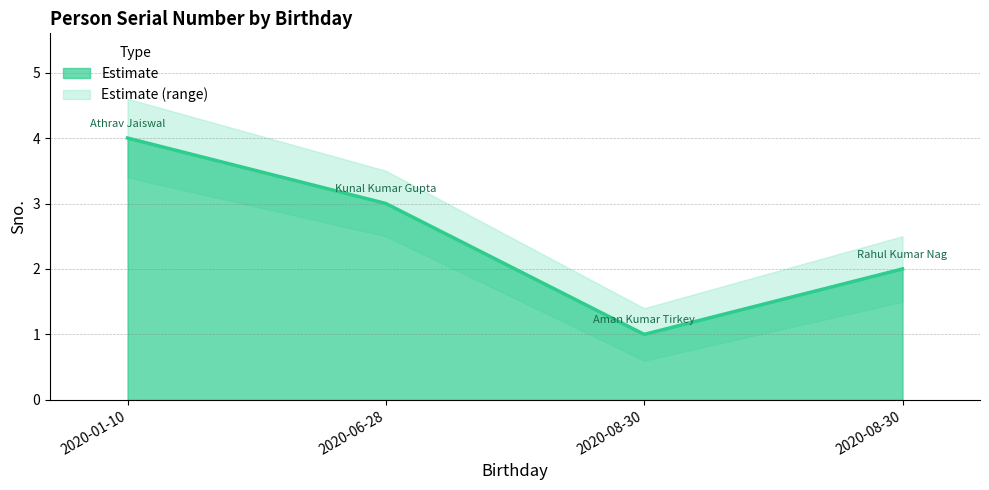

What is the change in value from 2020-01-10 to 2020-08-30?

-3